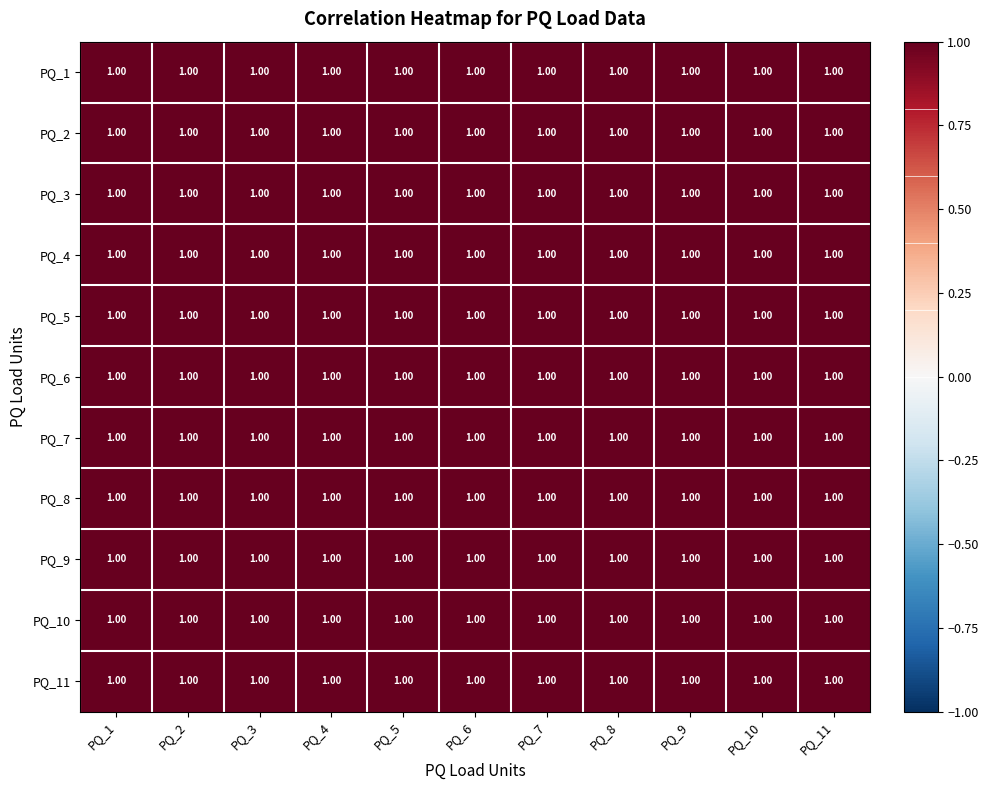

Is it true that PQ_9 equals 1.0 at PQ_3?

True